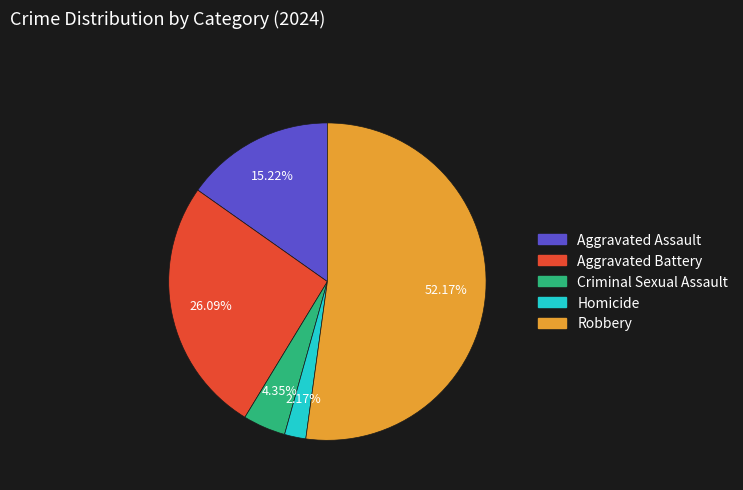

Count the number of slices in the pie.

5